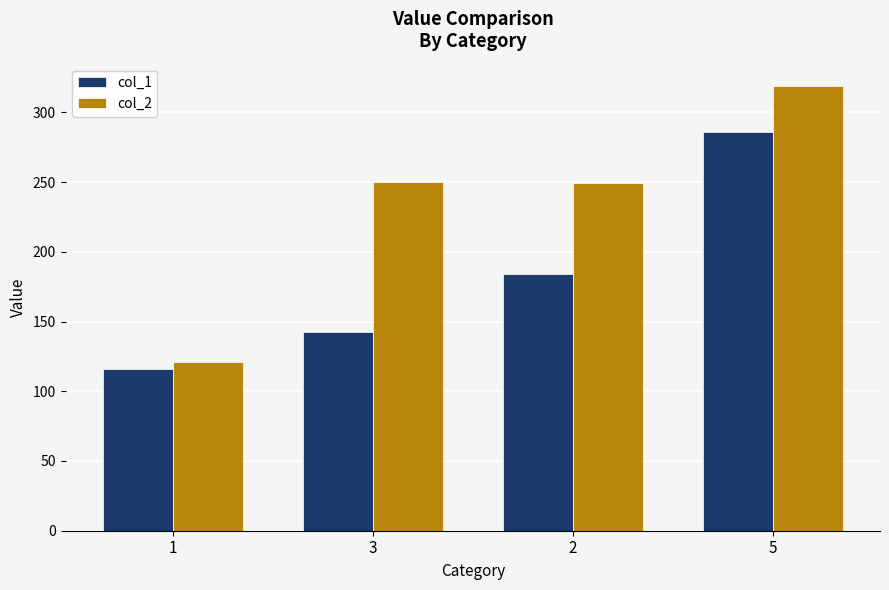

What is the spread (max minus min) of values at 5?

33.0